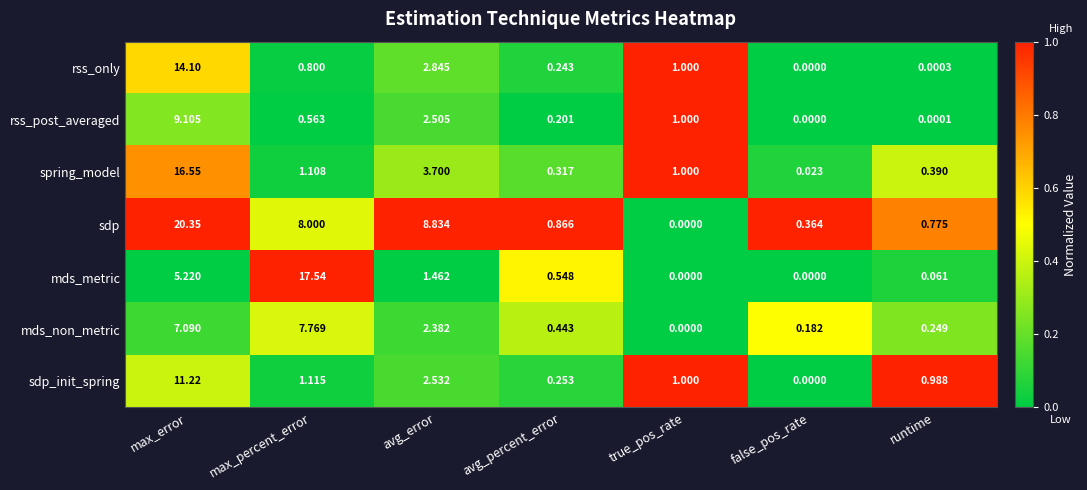

List the series in order of their peak value, highest first.

sdp, mds_metric, spring_model, rss_only, sdp_init_spring, rss_post_averaged, mds_non_metric